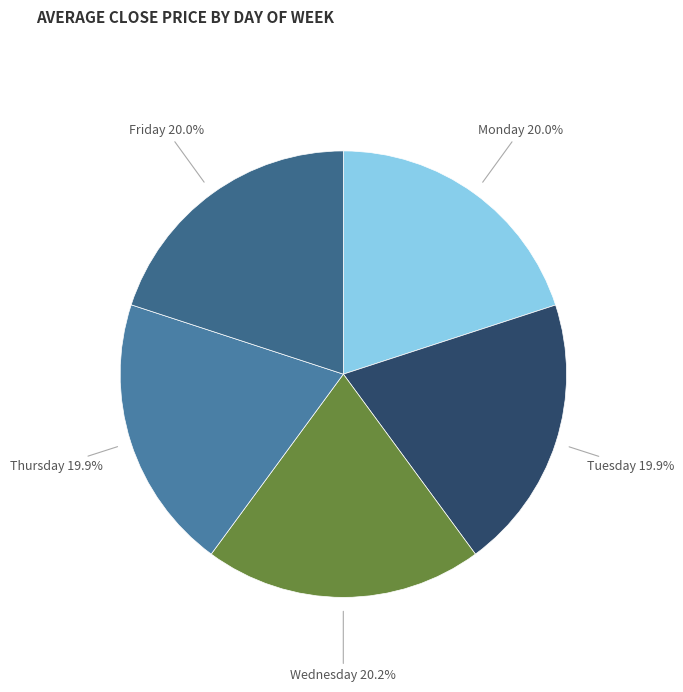

How much of the chart is everything except Tuesday?

80.1%